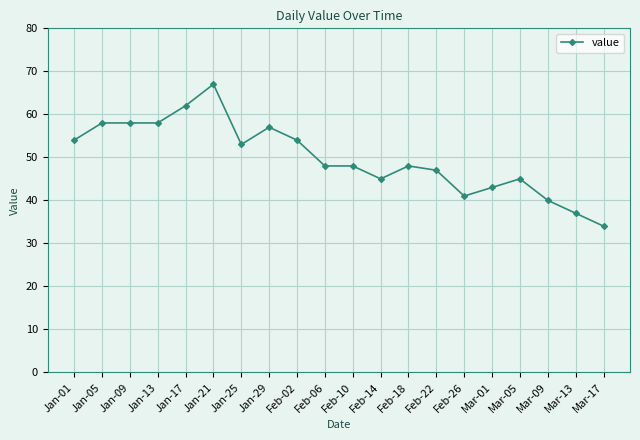

How many lines are shown in the chart?

1